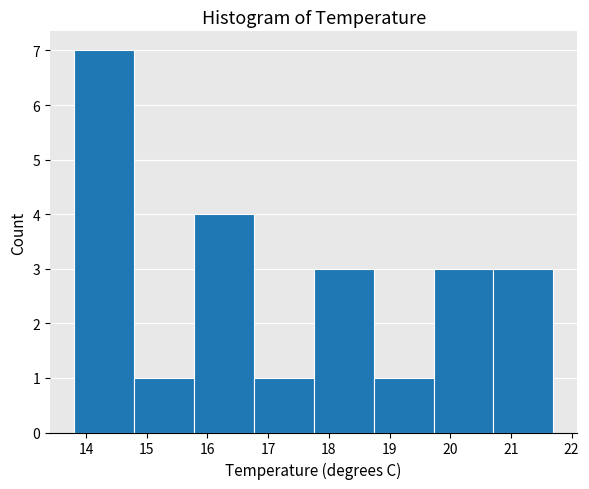

Which range on the x-axis has the tallest bar?

13.8 to 14.8